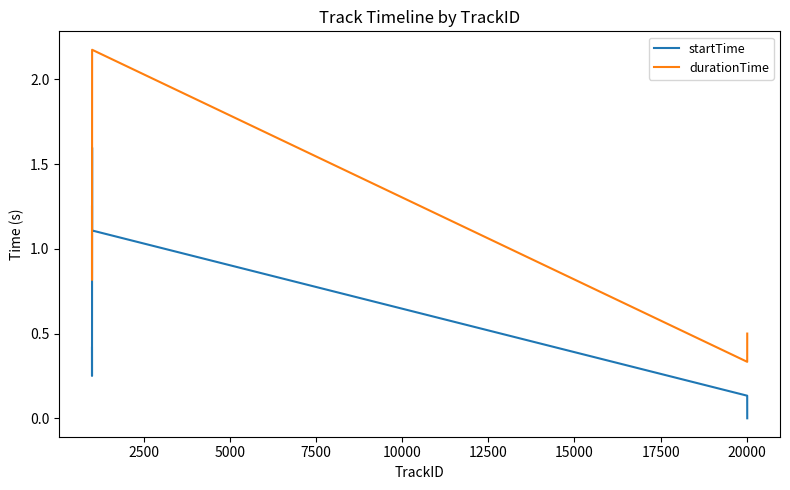

Which series has the largest total across all categories?

durationTime